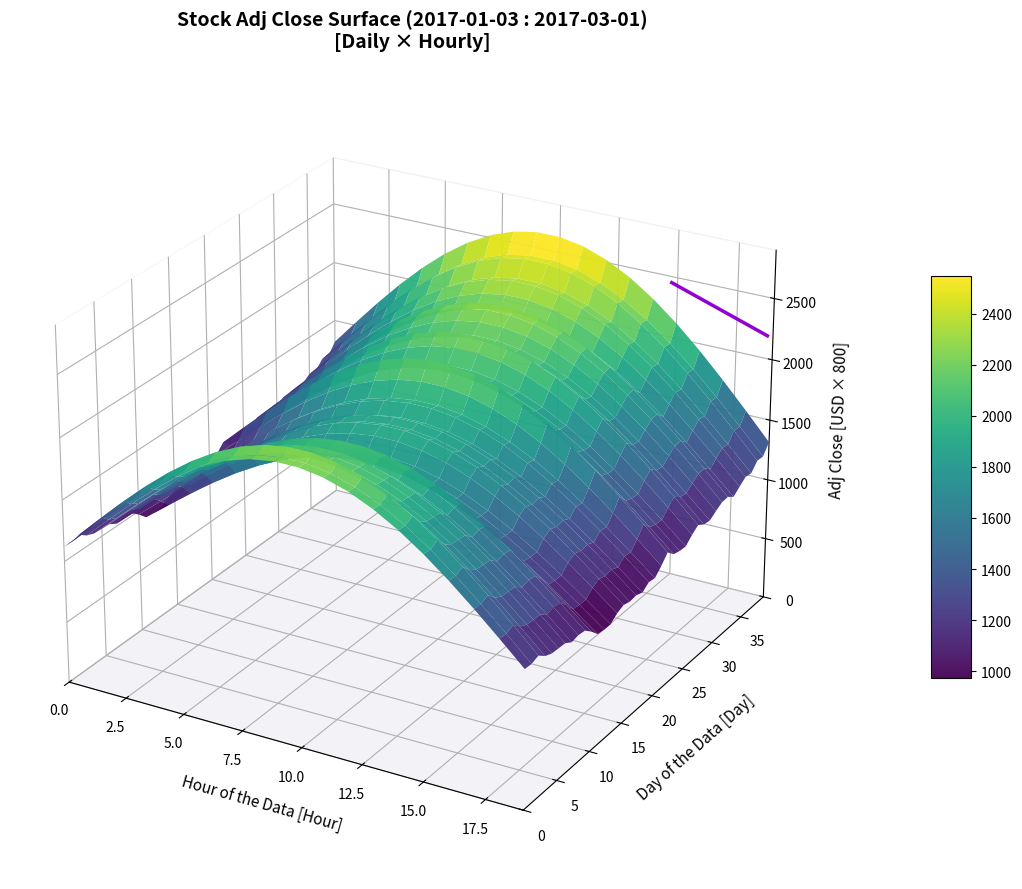

Where is the data nearest to the value 0?

2.5